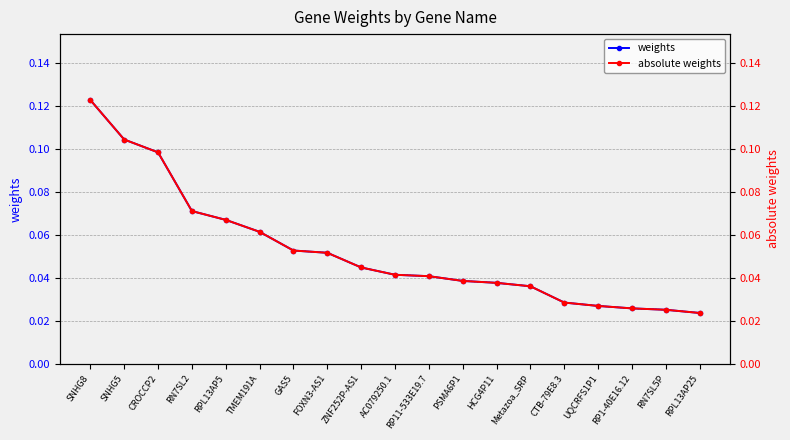

Reading left to right, extract all data points from this chart.

weights: 0.1	0.1	0.1	0.1	0.1	0.1	0.1	0.1	0.0	0.0	0.0	0.0	0.0	0.0	0.0	0.0	0.0	0.0	0.0
absolute weights: 0.1	0.1	0.1	0.1	0.1	0.1	0.1	0.1	0.0	0.0	0.0	0.0	0.0	0.0	0.0	0.0	0.0	0.0	0.0